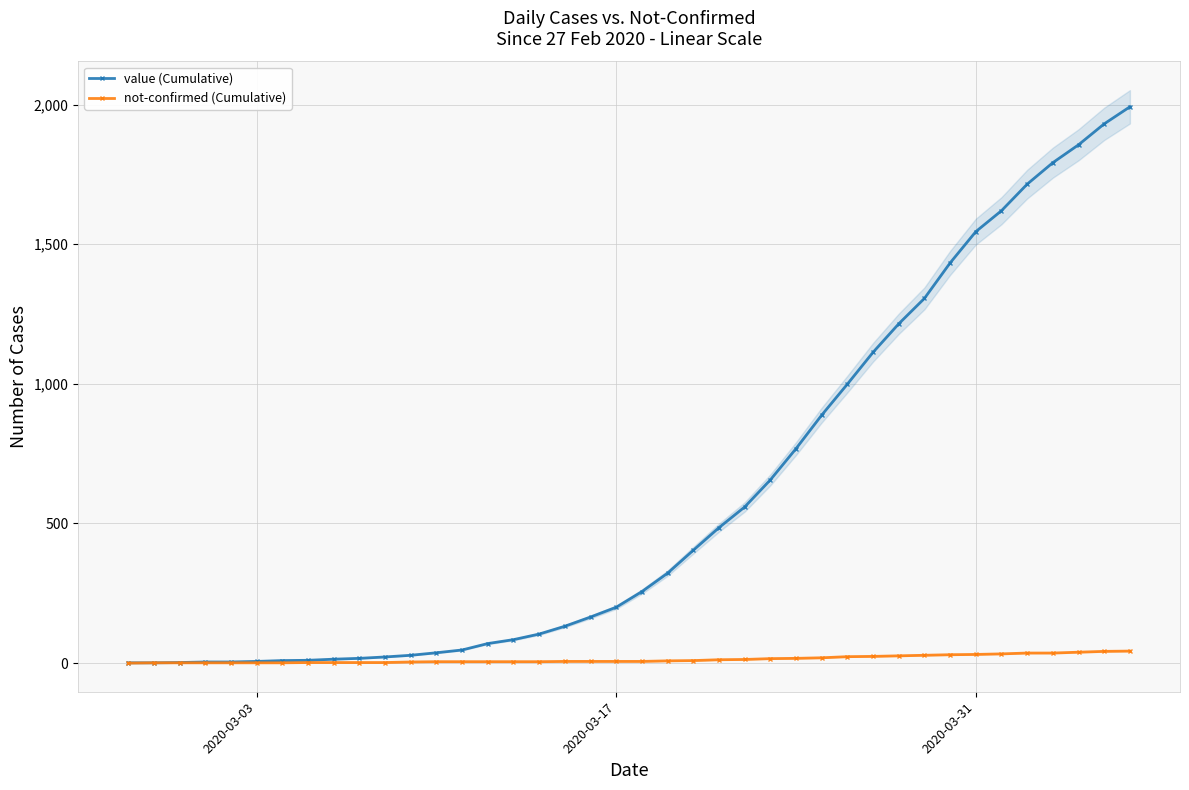

What is the highest value of the value (Cumulative) series?

1992